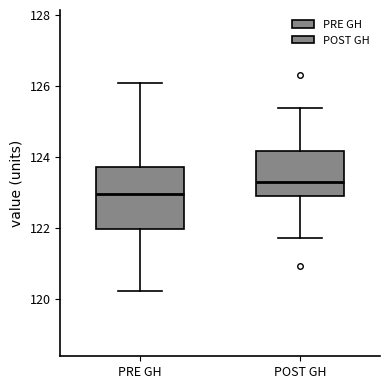

Where is the upper edge of the box for POST GH on the y-axis? The values are not printed on the chart, so give them approximately, as read against the axis.

124.2